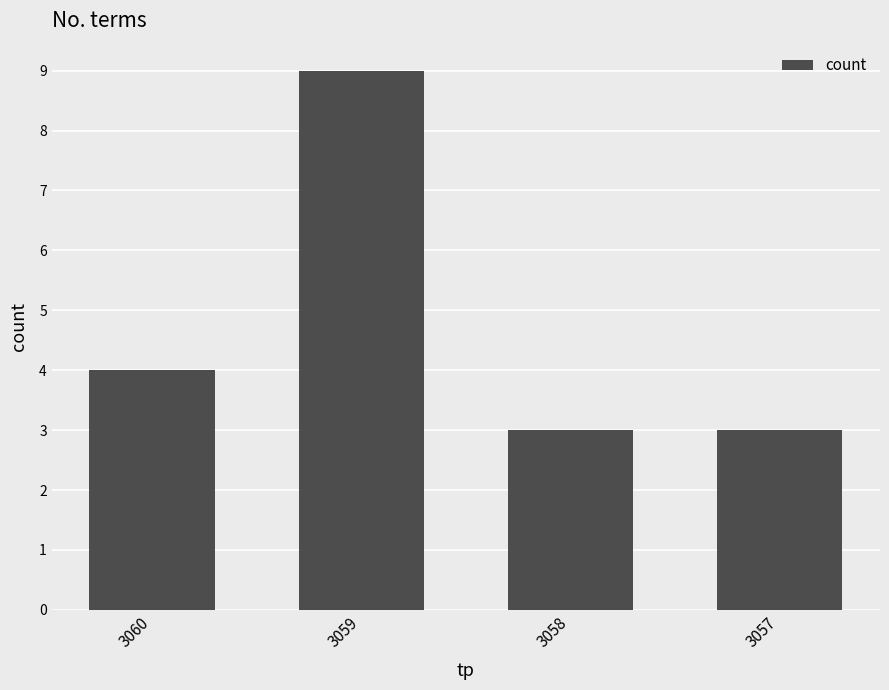

What is the difference between the maximum and minimum values?

6